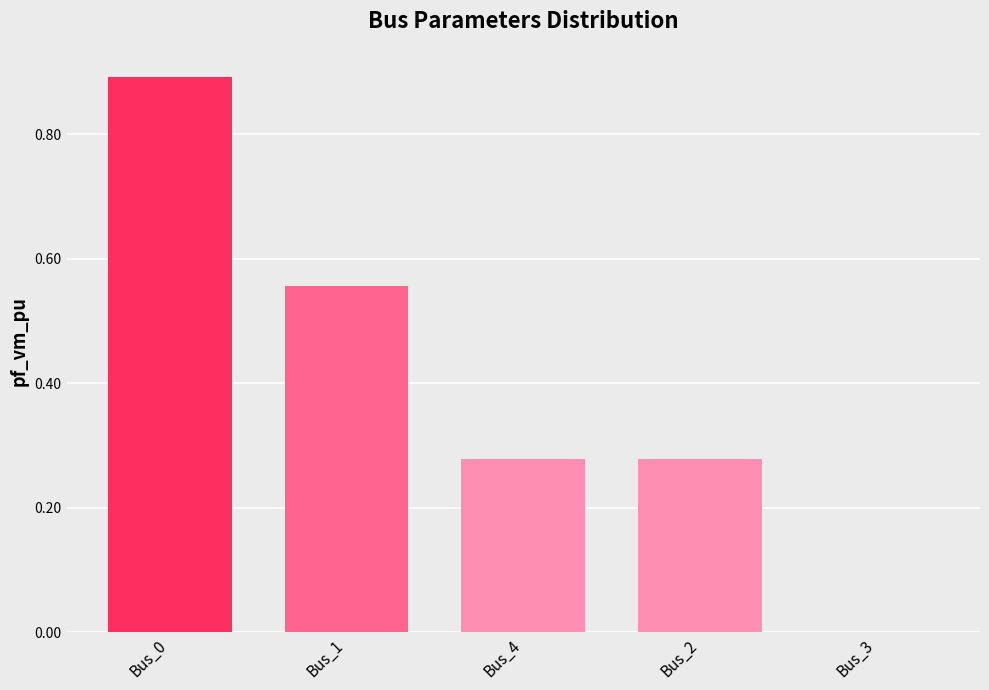

Are the bars horizontal?

No